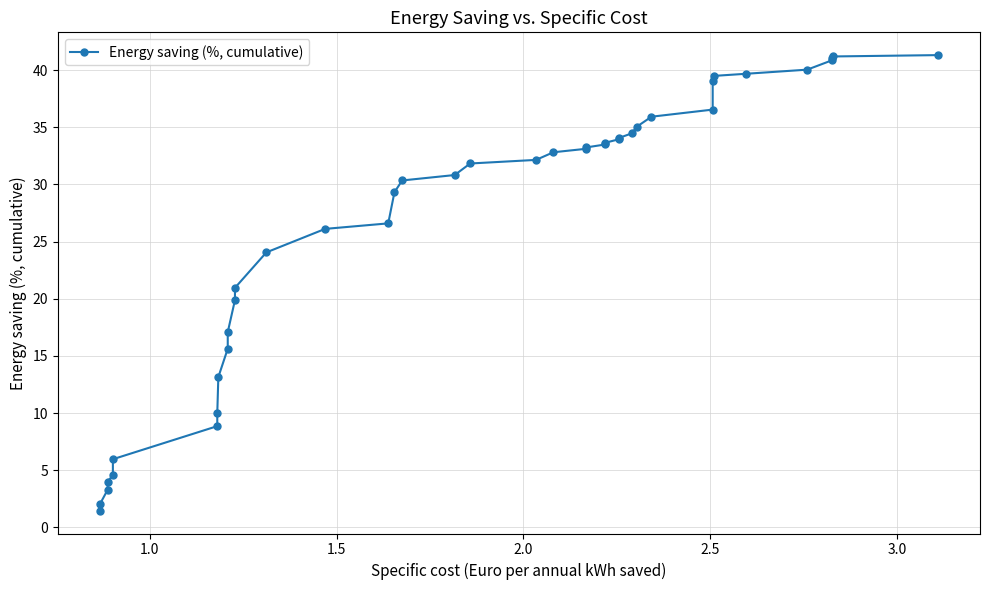

What is the maximum value shown in the chart?

41.3